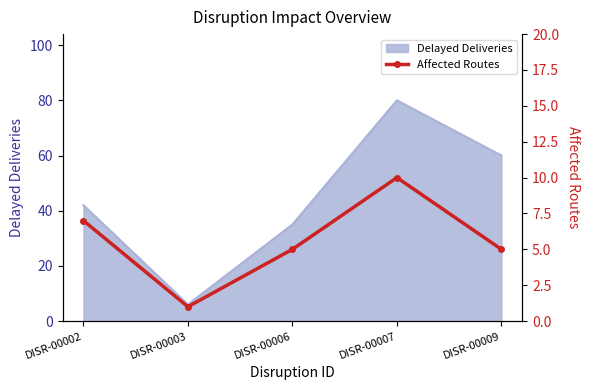

What is the minimum value for Delayed Deliveries?

6